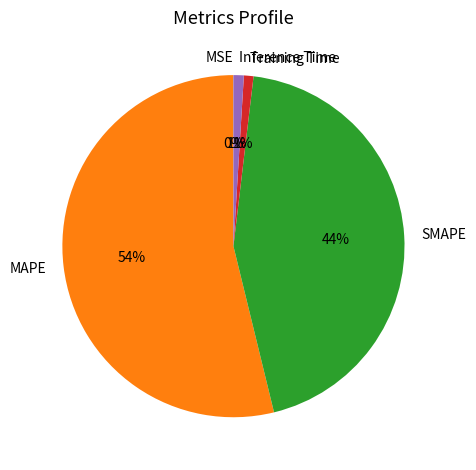

Which category has the biggest portion of the pie?

MAPE